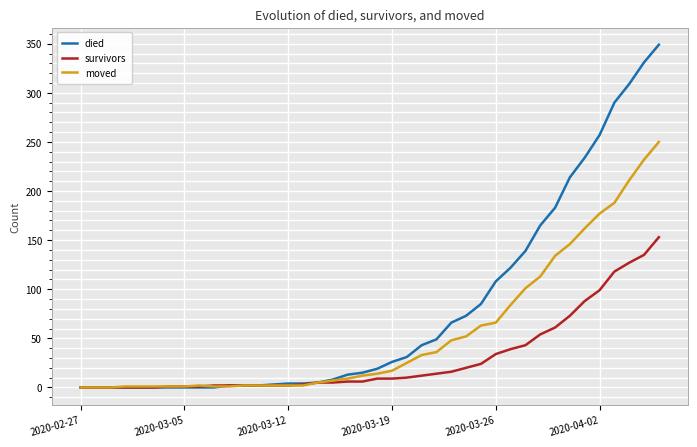

Which series has the largest total across all categories?

died